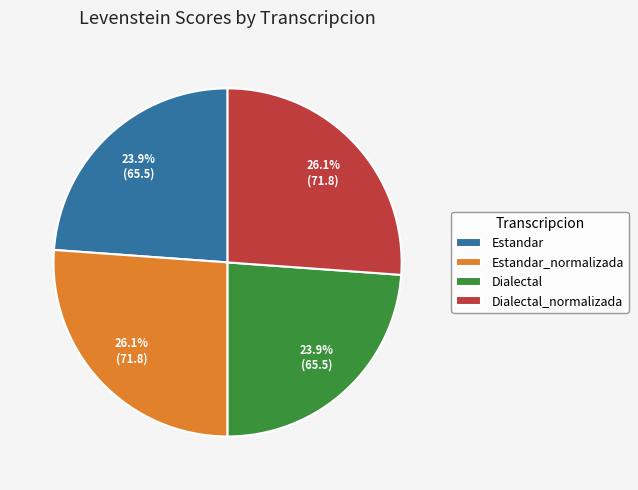

Does any single category account for the majority?

No